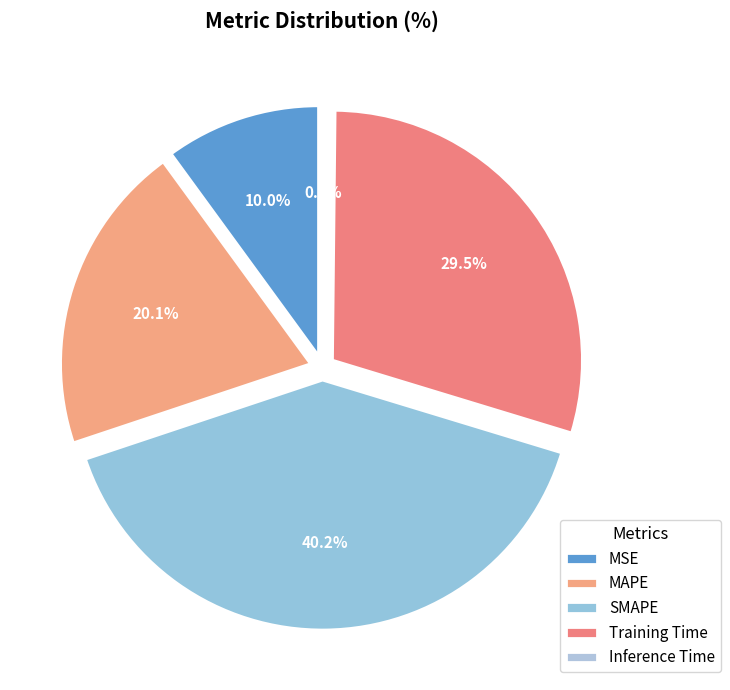

How many segments does this pie chart have?

5